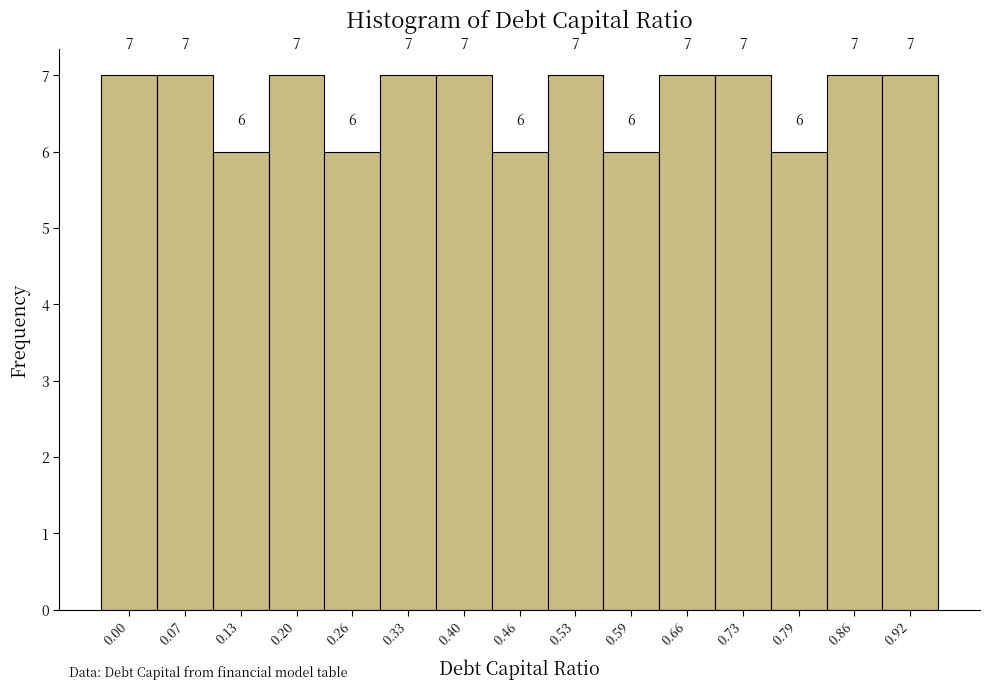

Reading left to right, list all the values displayed in this chart.

0.00=7	0.07=7	0.13=6	0.20=7	0.26=6	0.33=7	0.40=7	0.46=6	0.53=7	0.59=6	0.66=7	0.73=7	0.79=6	0.86=7	0.92=7